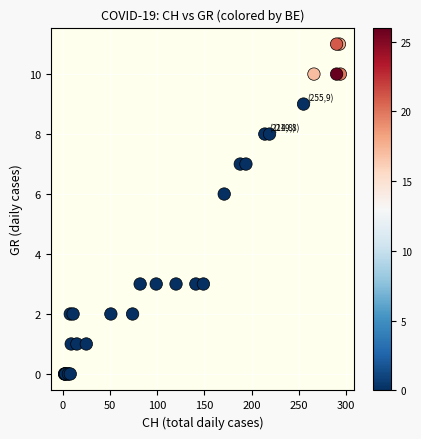

What Y value in the scatter plot is closest to 5?

6